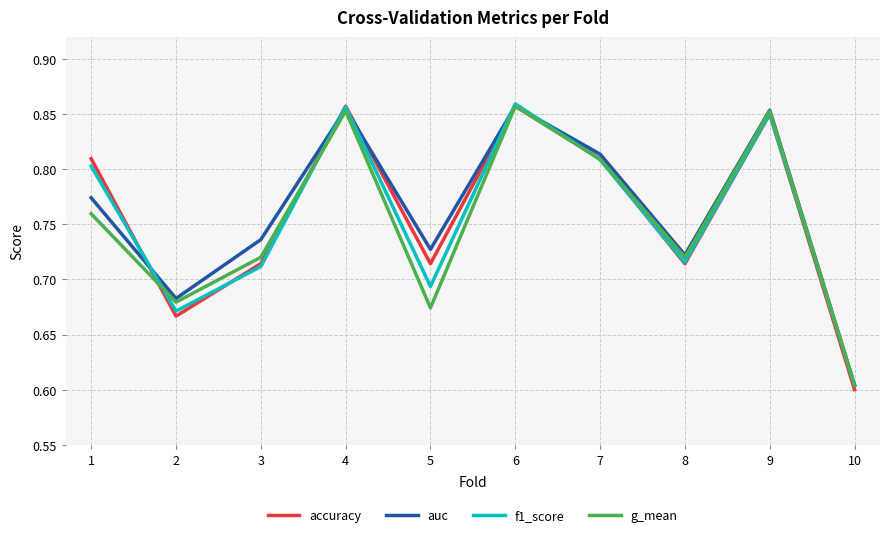

Where is g_mean nearest to the value 0?

10